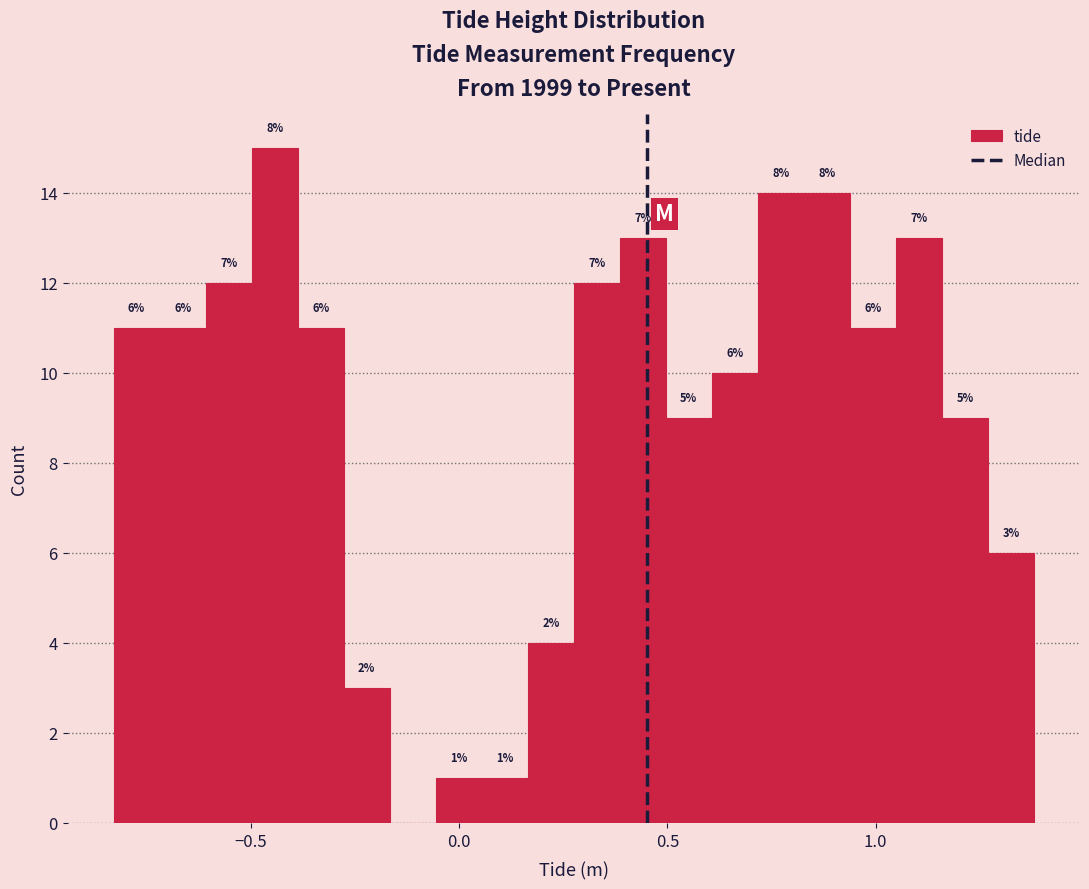

Read against the x-axis, roughly where is the centre of the tallest bar?

-0.45